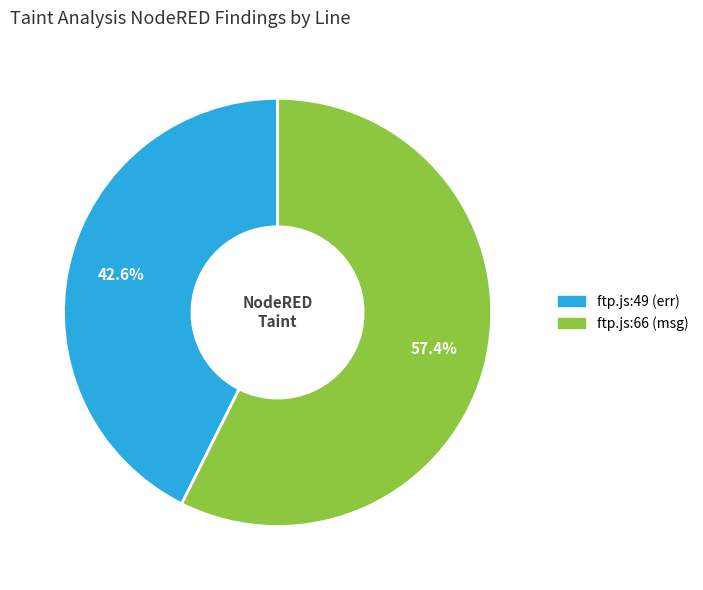

Does any single category account for the majority?

Yes